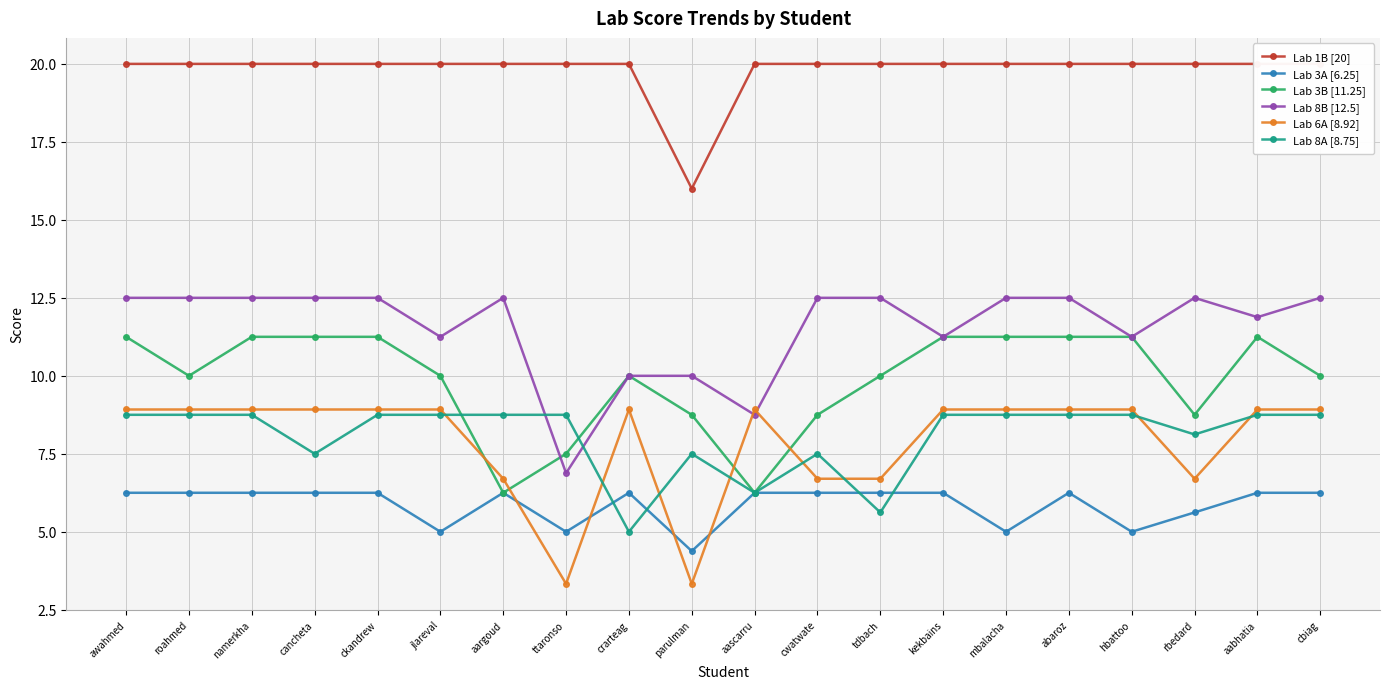

Reading right to left, transcribe all the data shown in this chart.

Lab 1B [20]: 20.0	20.0	20.0	20.0	20.0	20.0	20.0	20.0	20.0	20.0	16.0	20.0	20.0	20.0	20.0	20.0	20.0	20.0	20.0	20.0
Lab 3A [6.25]: 6.2	6.2	5.6	5.0	6.2	5.0	6.2	6.2	6.2	6.2	4.4	6.2	5.0	6.2	5.0	6.2	6.2	6.2	6.2	6.2
Lab 3B [11.25]: 10.0	11.2	8.8	11.2	11.2	11.2	11.2	10.0	8.8	6.2	8.8	10.0	7.5	6.2	10.0	11.2	11.2	11.2	10.0	11.2
Lab 8B [12.5]: 12.5	11.9	12.5	11.2	12.5	12.5	11.2	12.5	12.5	8.8	10.0	10.0	6.9	12.5	11.2	12.5	12.5	12.5	12.5	12.5
Lab 6A [8.92]: 8.9	8.9	6.7	8.9	8.9	8.9	8.9	6.7	6.7	8.9	3.3	8.9	3.3	6.7	8.9	8.9	8.9	8.9	8.9	8.9
Lab 8A [8.75]: 8.8	8.8	8.1	8.8	8.8	8.8	8.8	5.6	7.5	6.2	7.5	5.0	8.8	8.8	8.8	8.8	7.5	8.8	8.8	8.8